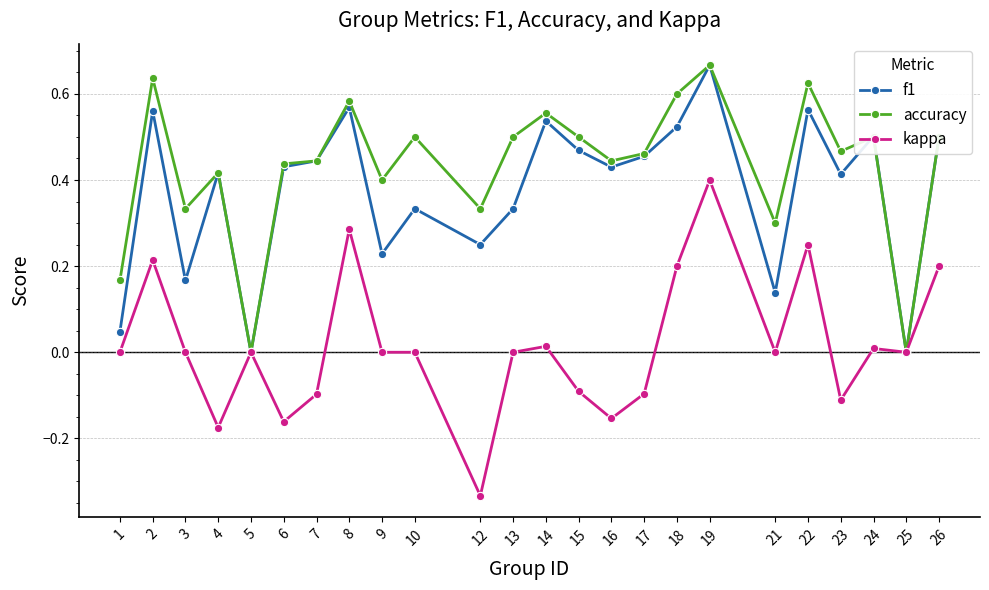

True or false: kappa has more than 1 points higher than both neighbors.

True